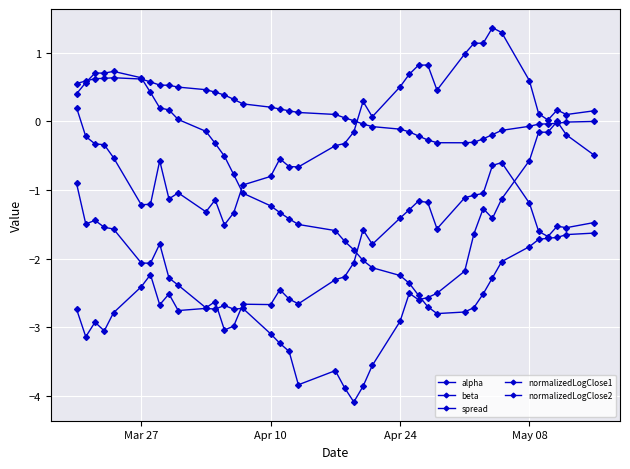

True or false: beta has more than 0 points higher than both neighbors.

True